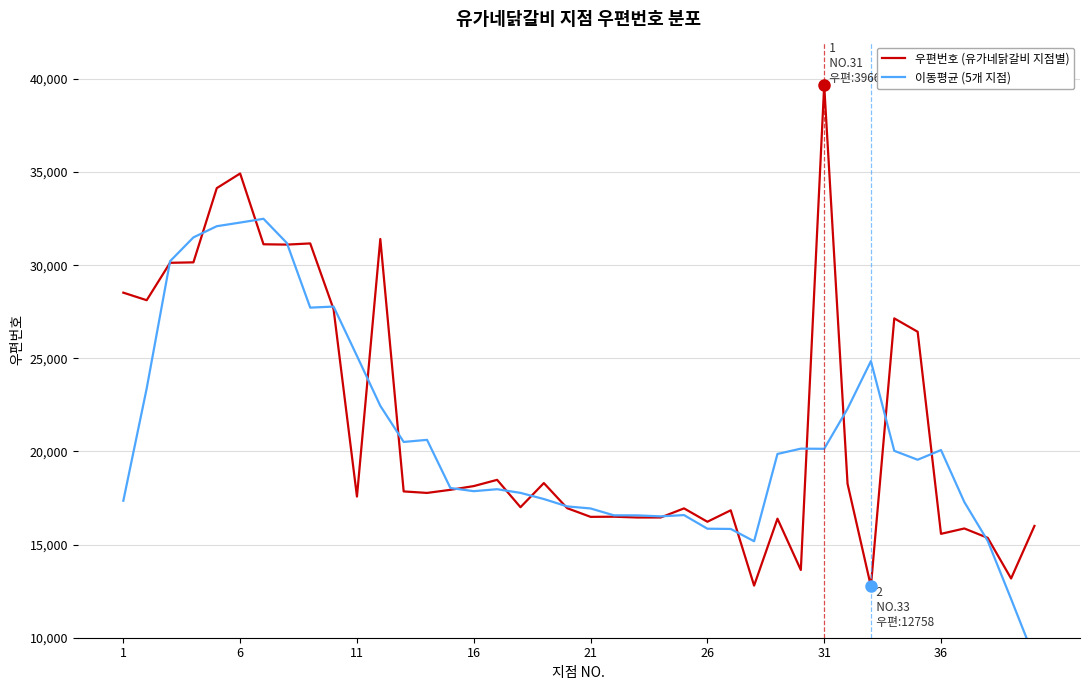

The value of 우편번호 (유가네닭갈비 지점별) at 16 is 11678. True or false?

False